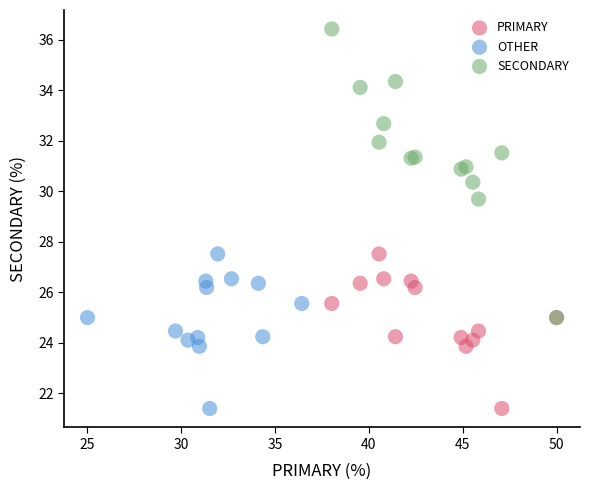

Which series contains the highest Y value?

SECONDARY